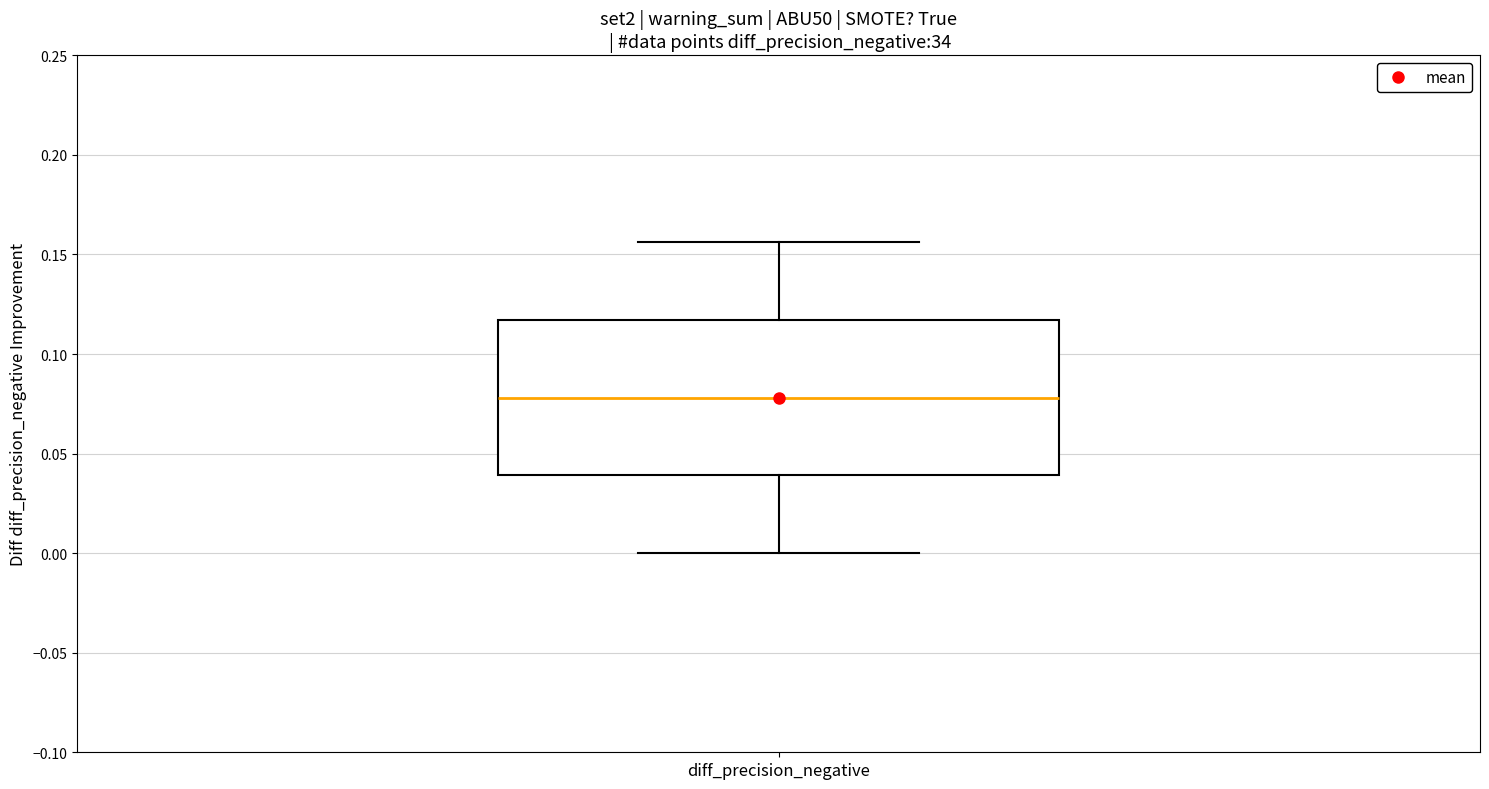

Read this box plot against the y-axis: the position of the median line, the range covered by the box, and the ends of both whiskers. The values are not printed on the chart, so give them approximately, as read against the axis.

median 0.080, box 0.040 to 0.115, whiskers 0.000 to 0.155